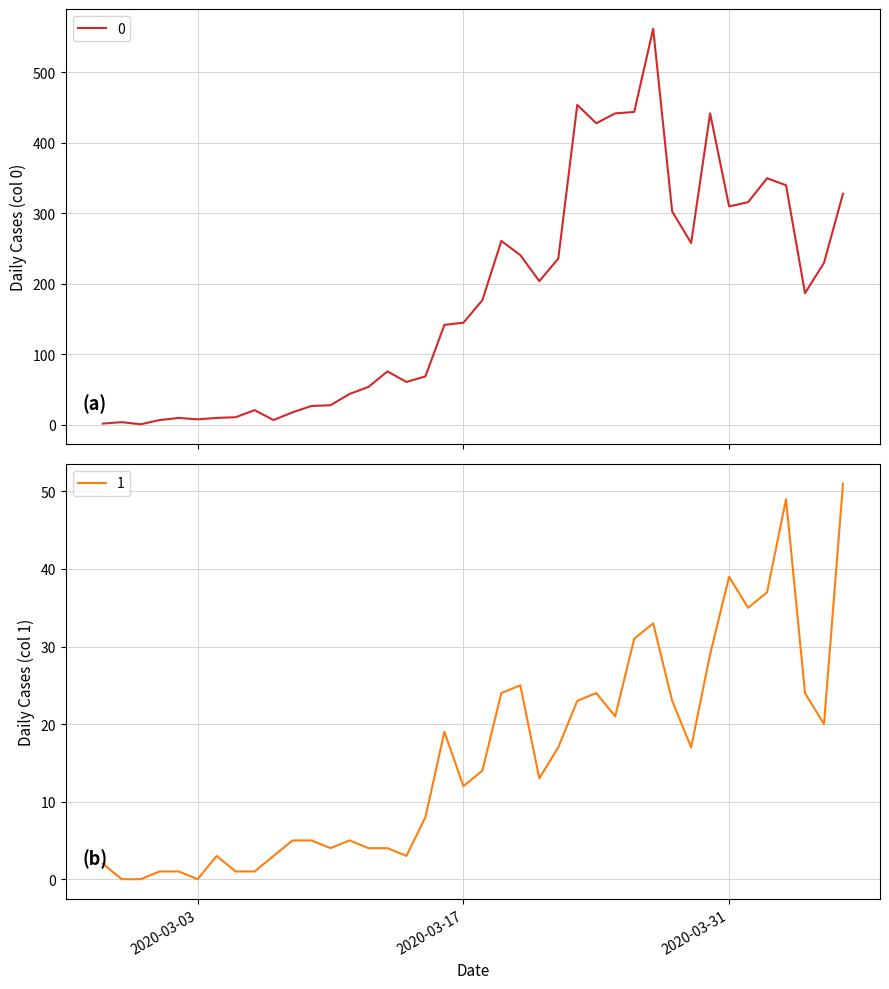

At which category is the sum across all series the highest?

2020-03-27